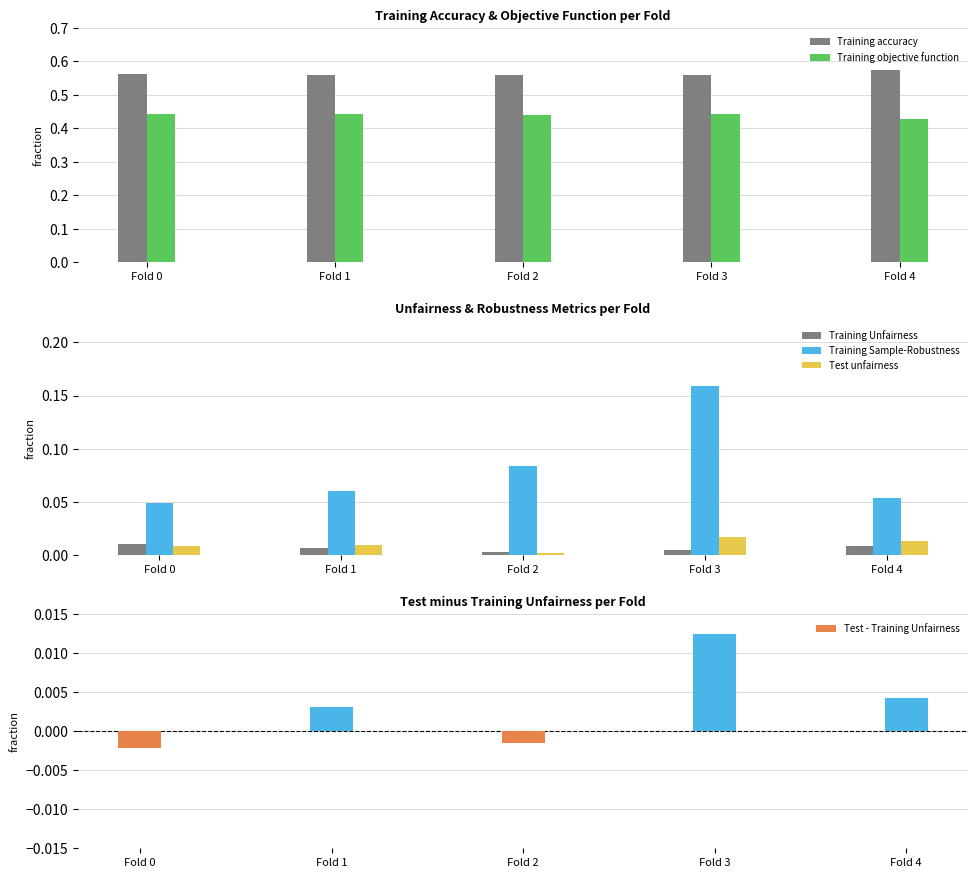

Rank the series by their maximum value, from lowest to highest.

Training Unfairness, Test - Training Unfairness, Test unfairness, Training Sample-Robustness, Training objective function, Training accuracy